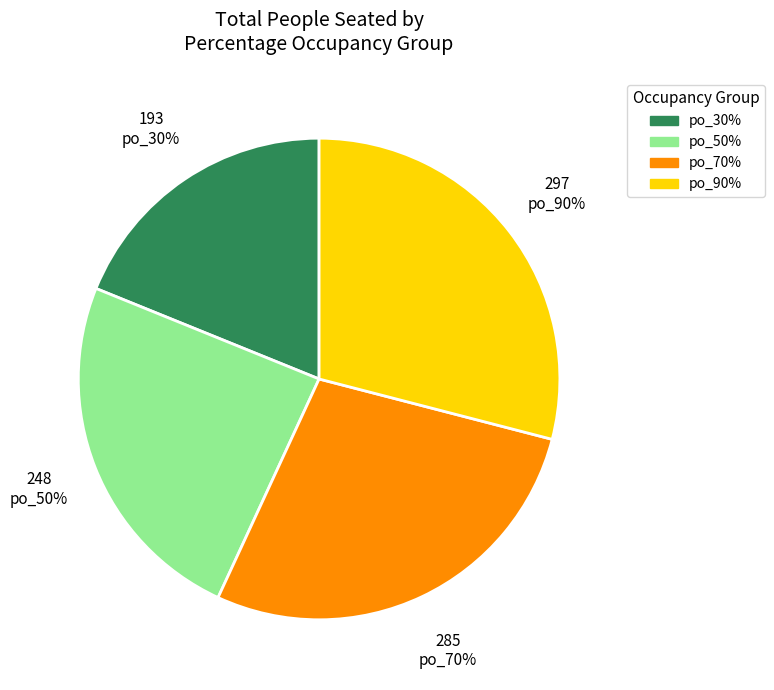

Which category has the smallest portion of the pie?

False